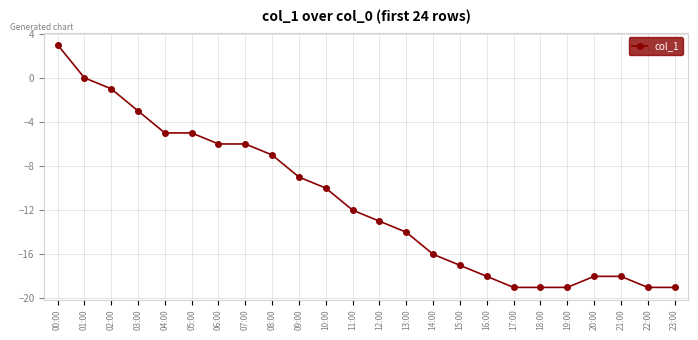

Is it true that the value at 17:00 is -12?

False